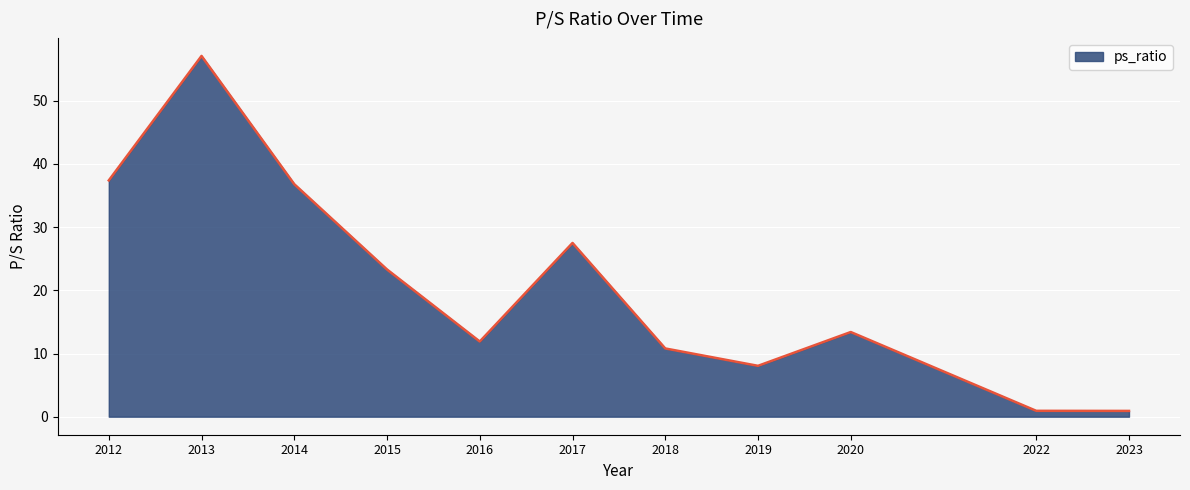

How many lines are shown in the chart?

1